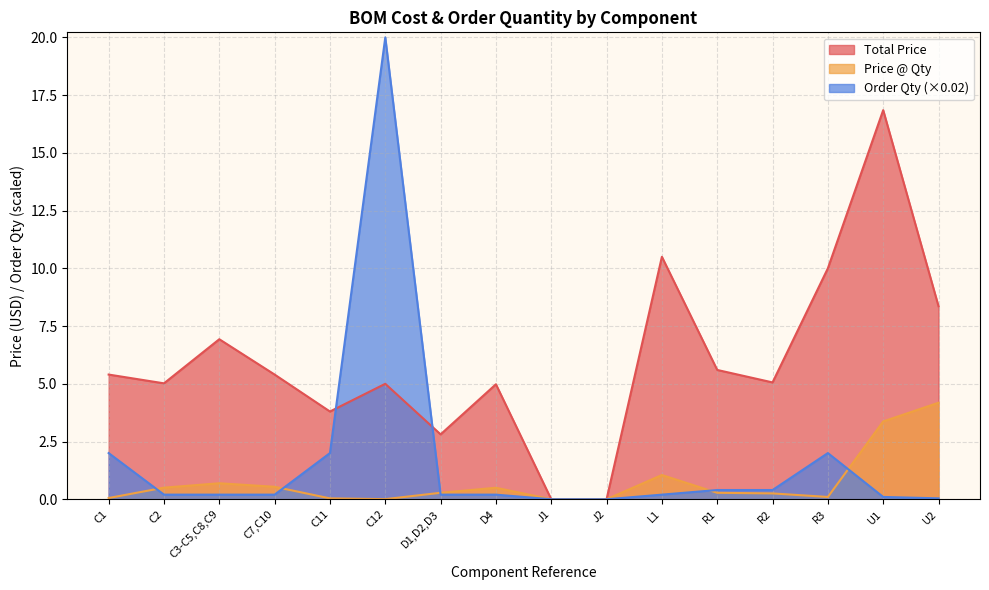

Where is the first local maximum for Total Price?

C3-C5,C8,C9